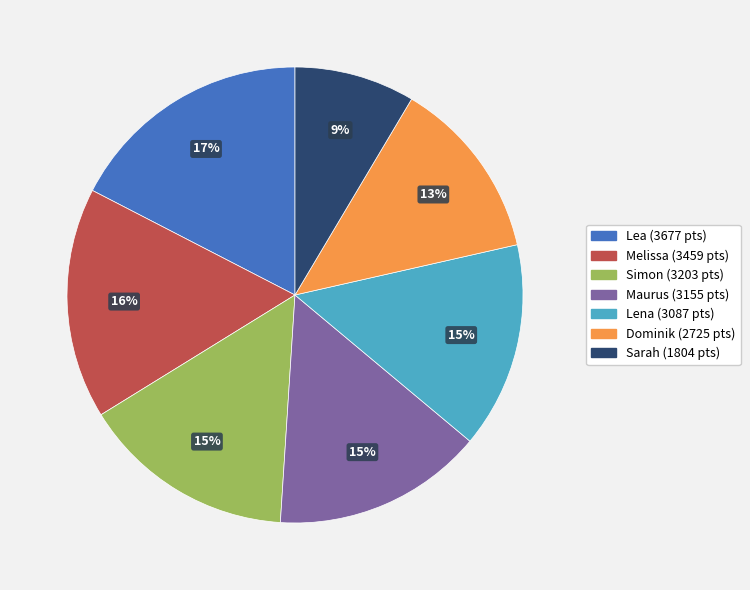

Which has a higher value, Lea or Sarah?

Lea